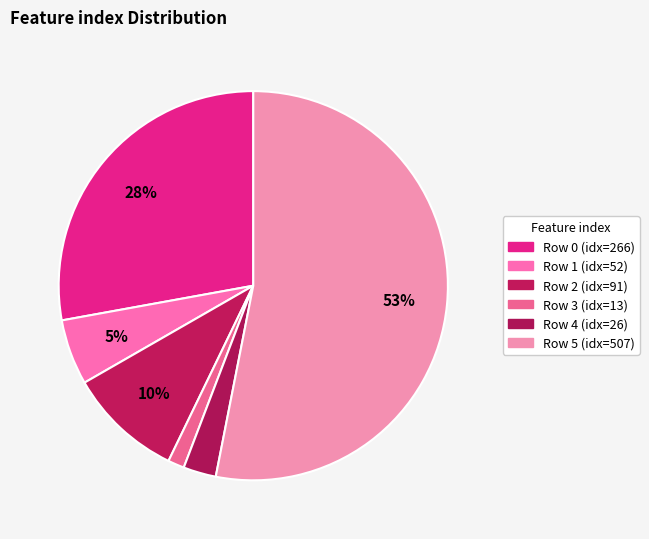

Count the number of slices in the pie.

6